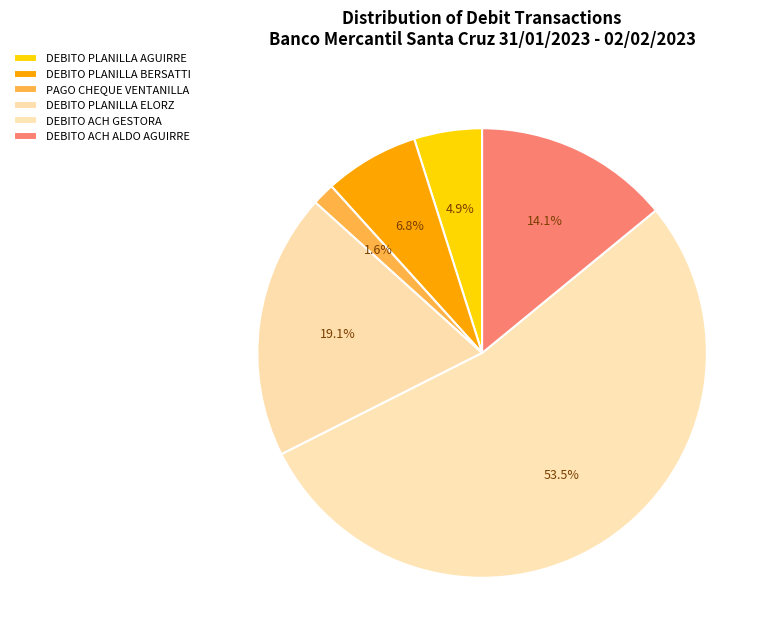

How many slices are in this pie chart?

6